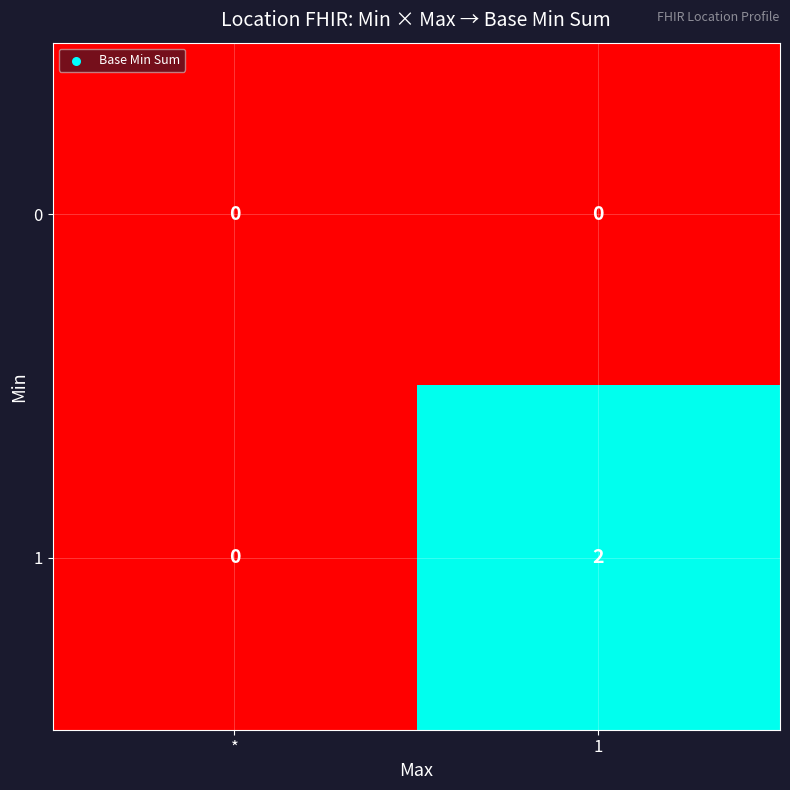

Where is 1 nearest to the value 1?

*